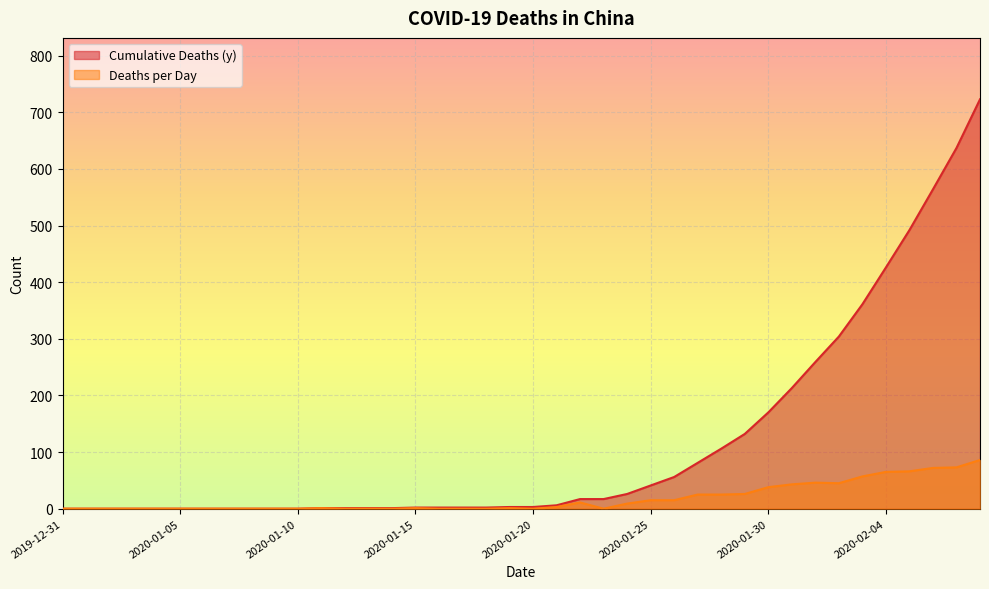

Reading right to left, what are all the values shown in this chart?

Cumulative Deaths (y): 2020-02-08=723	2020-02-07=637	2020-02-06=564	2020-02-05=492	2020-02-04=426	2020-02-03=361	2020-02-02=304	2020-02-01=259	2020-01-31=213	2020-01-30=170	2020-01-29=132	2020-01-28=106	2020-01-27=81	2020-01-26=56	2020-01-25=41	2020-01-24=26	2020-01-23=17	2020-01-22=17	2020-01-21=6	2020-01-20=3	2020-01-19=3	2020-01-18=2	2020-01-17=2	2020-01-16=2	2020-01-15=2	2020-01-14=1	2020-01-13=1	2020-01-12=1	2020-01-11=1	2020-01-10=0	2020-01-09=0	2020-01-08=0	2020-01-07=0	2020-01-06=0	2020-01-05=0	2020-01-04=0	2020-01-03=0	2020-01-02=0	2020-01-01=0	2019-12-31=0
Deaths per Day: 2020-02-08=86	2020-02-07=73	2020-02-06=72	2020-02-05=66	2020-02-04=65	2020-02-03=57	2020-02-02=45	2020-02-01=46	2020-01-31=43	2020-01-30=38	2020-01-29=26	2020-01-28=25	2020-01-27=25	2020-01-26=15	2020-01-25=15	2020-01-24=9	2020-01-23=0	2020-01-22=11	2020-01-21=3	2020-01-20=0	2020-01-19=1	2020-01-18=0	2020-01-17=0	2020-01-16=0	2020-01-15=1	2020-01-14=0	2020-01-13=0	2020-01-12=0	2020-01-11=1	2020-01-10=0	2020-01-09=0	2020-01-08=0	2020-01-07=0	2020-01-06=0	2020-01-05=0	2020-01-04=0	2020-01-03=0	2020-01-02=0	2020-01-01=0	2019-12-31=0